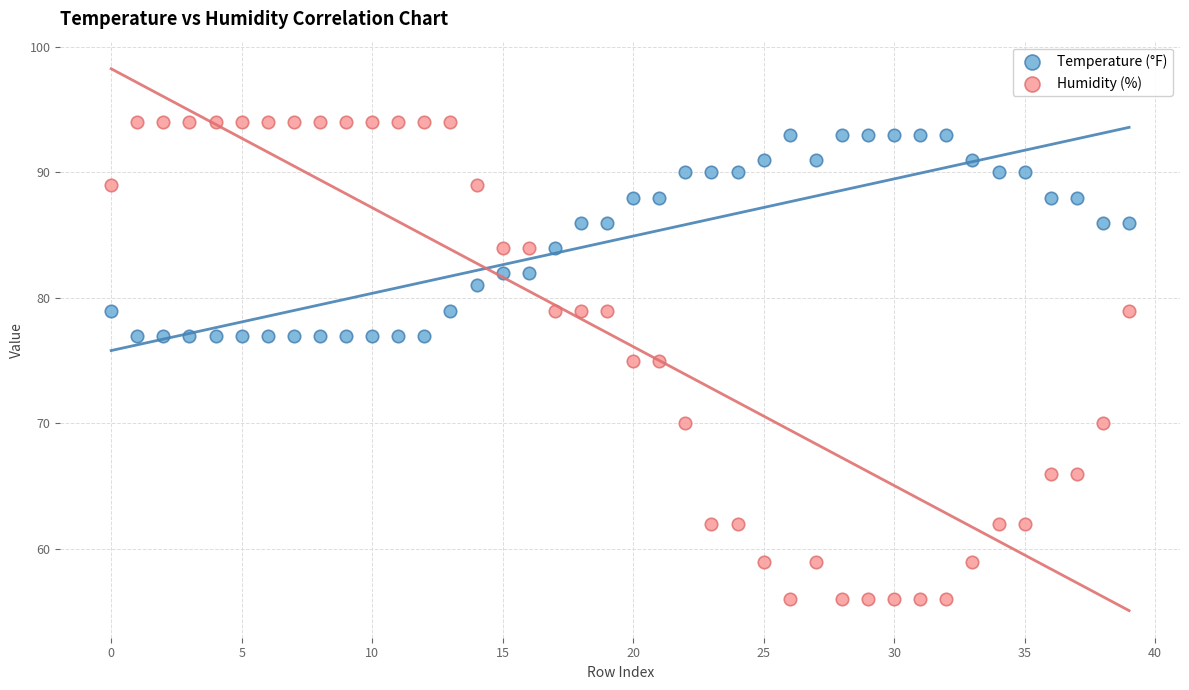

Across all data points, what is the range of Y values (max minus min)?

38